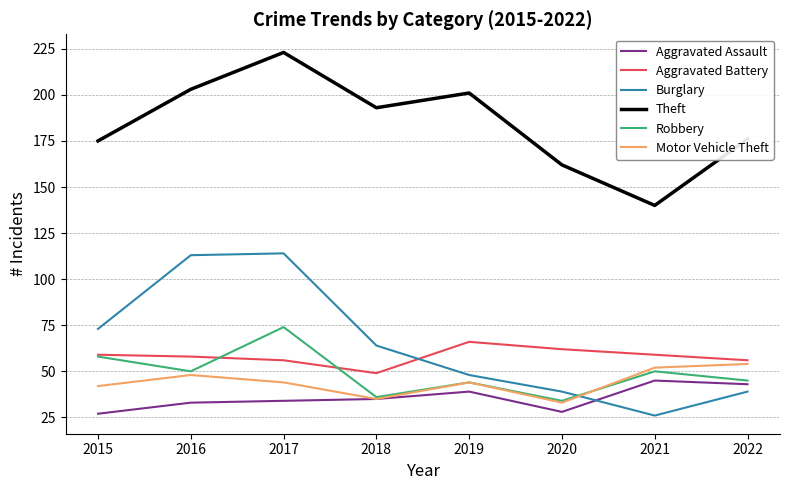

At which category is the sum across all series the highest?

2017